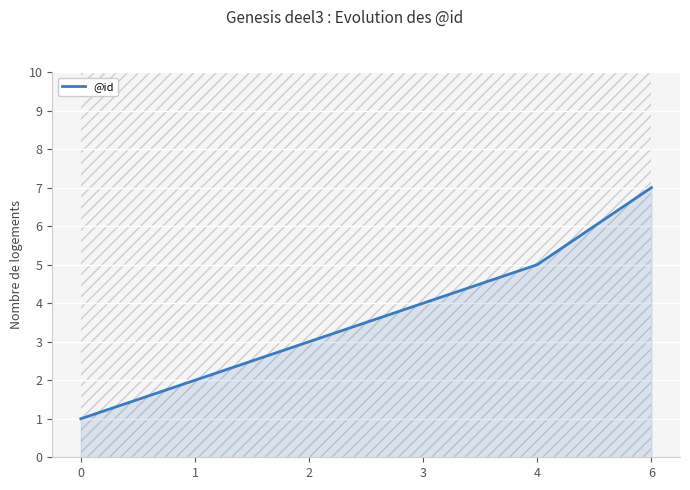

True or false: the data shows 3 at 2.

True